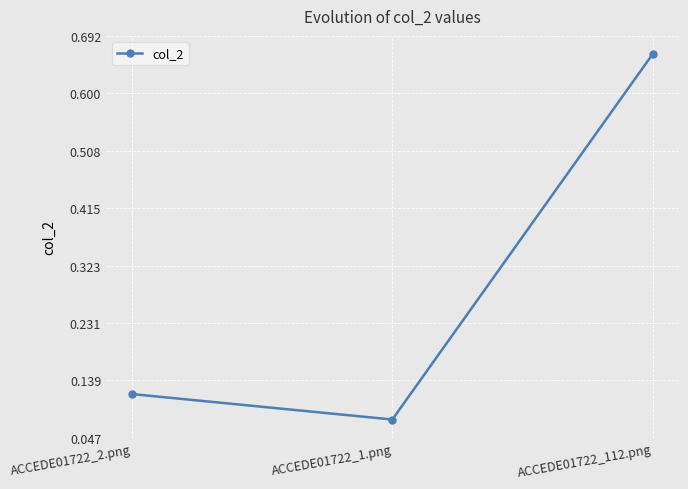

What is the average value?

0.3